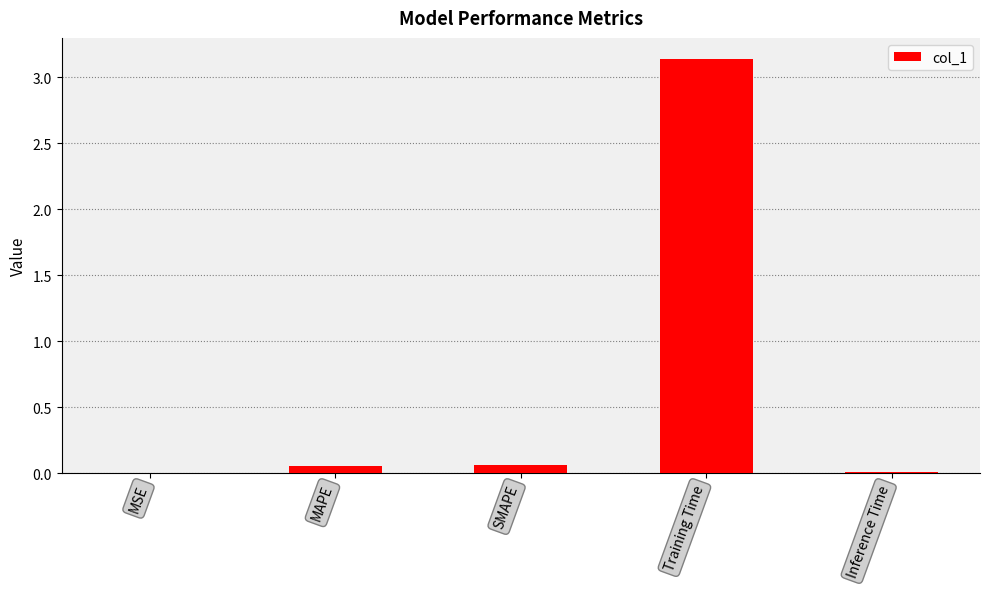

Which category has the highest value across all series?

Training Time